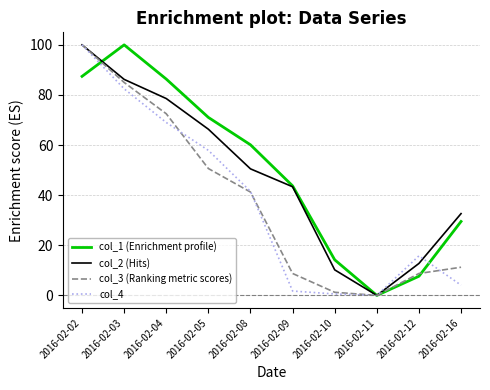

What is the difference between the highest and lowest values at 2016-02-16?

28.6